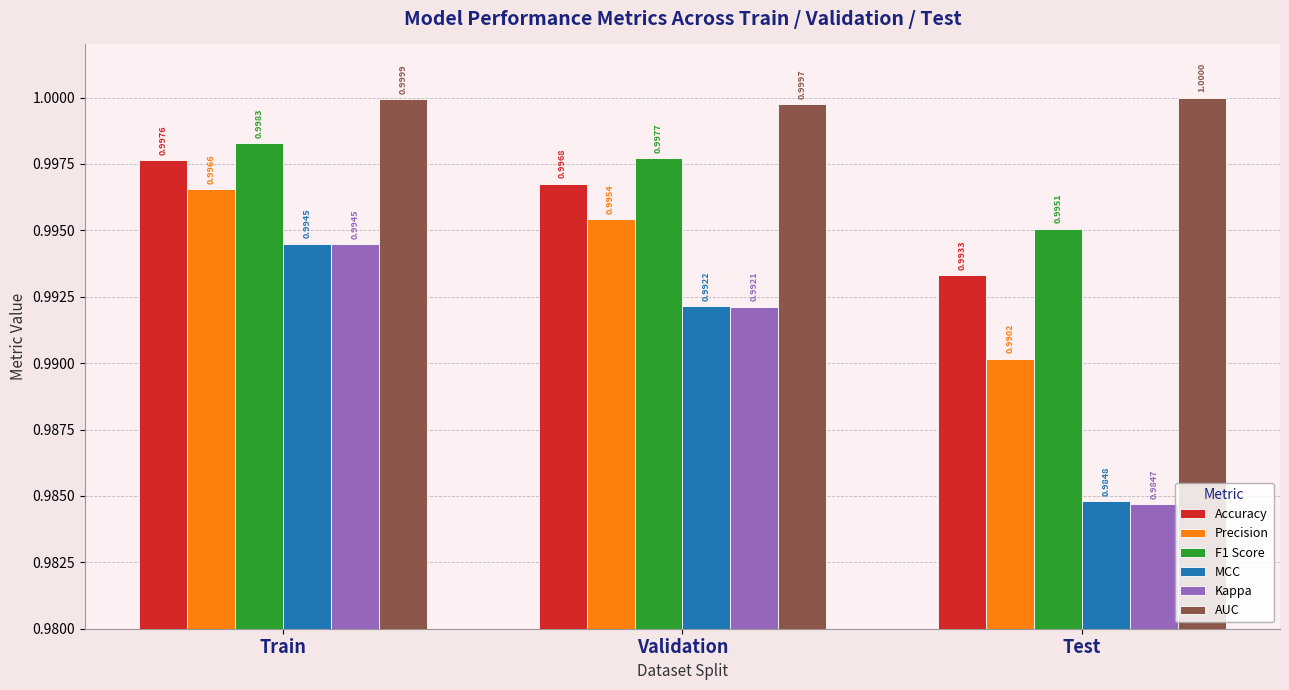

At which label does Accuracy reach its peak?

Train